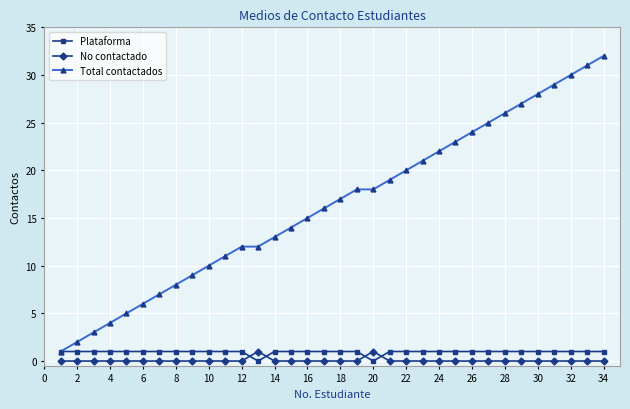

How many lines are shown in the chart?

3